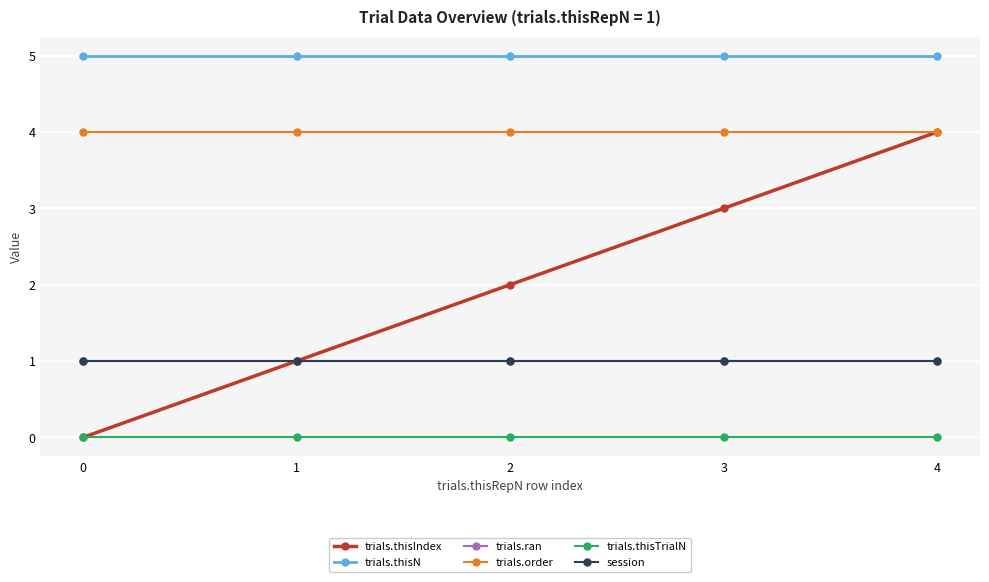

Which series changed the most between 2 and 3?

trials.thisIndex